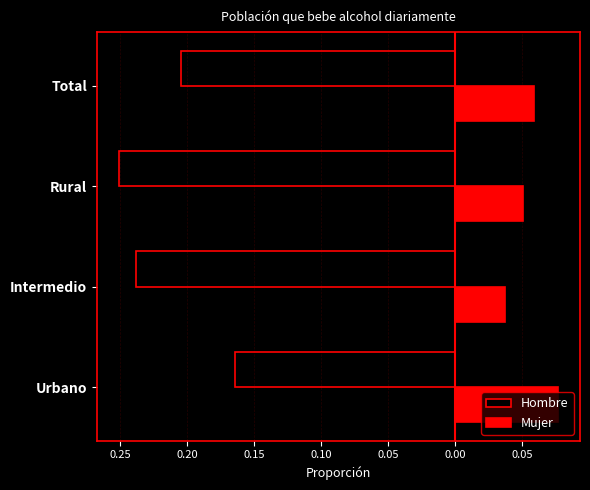

What are all the series names shown in the legend?

Hombre, Mujer